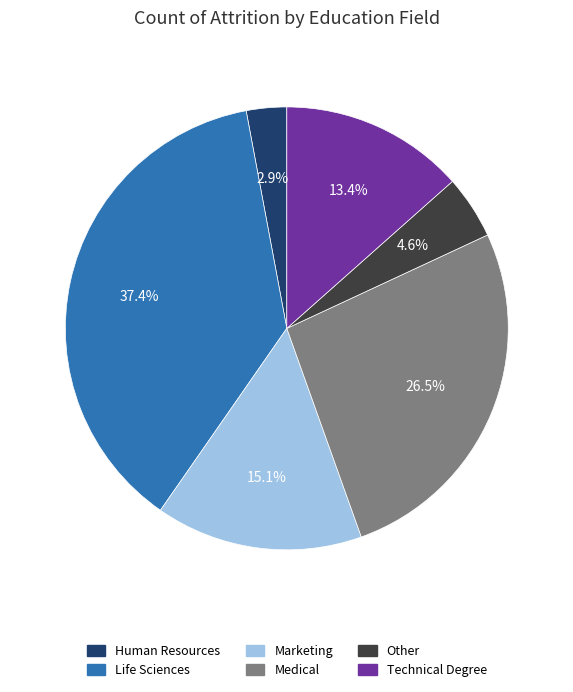

Is the sum of Marketing and Other greater than half?

No